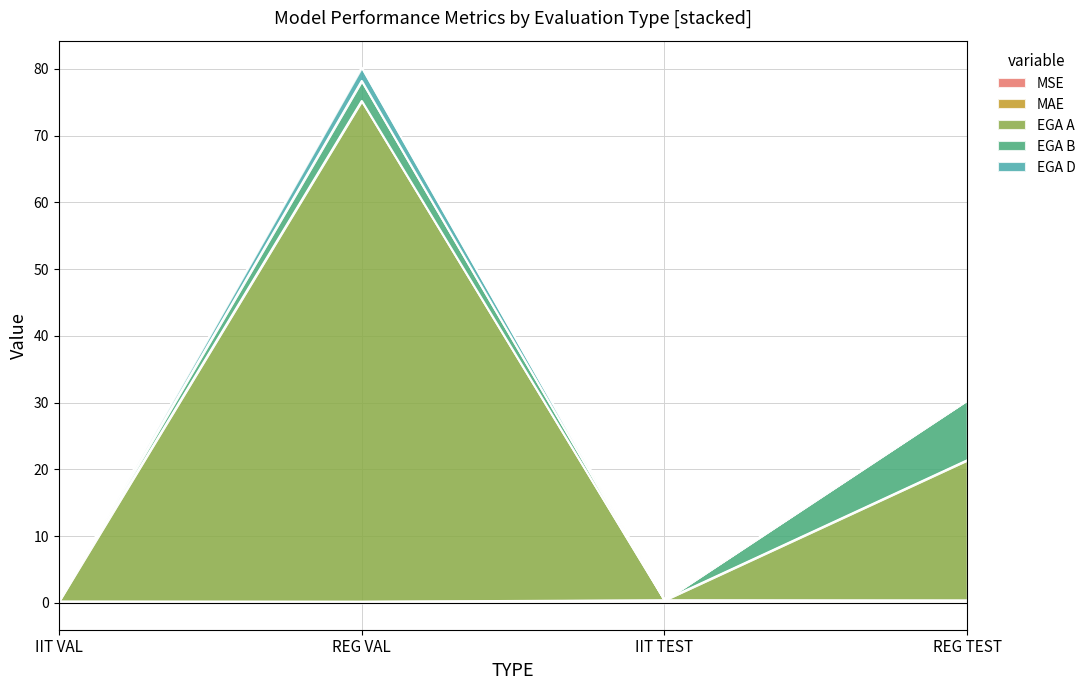

What is the maximum value shown in the chart?

75.2